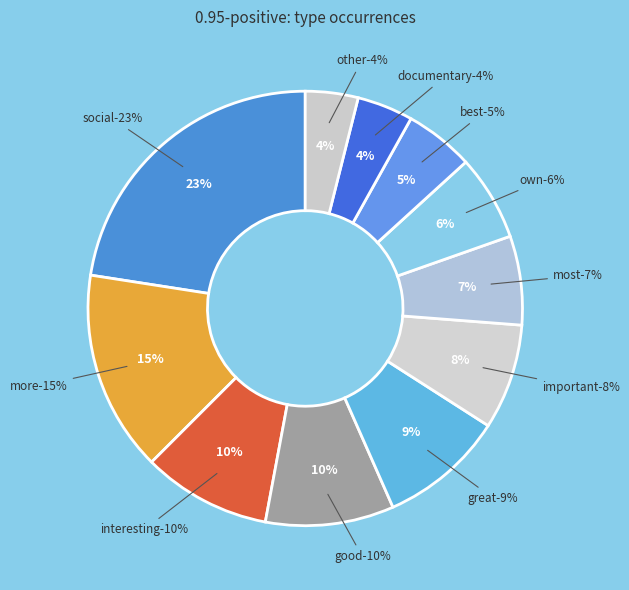

The interesting slice represents 1% of the pie. True or false?

False